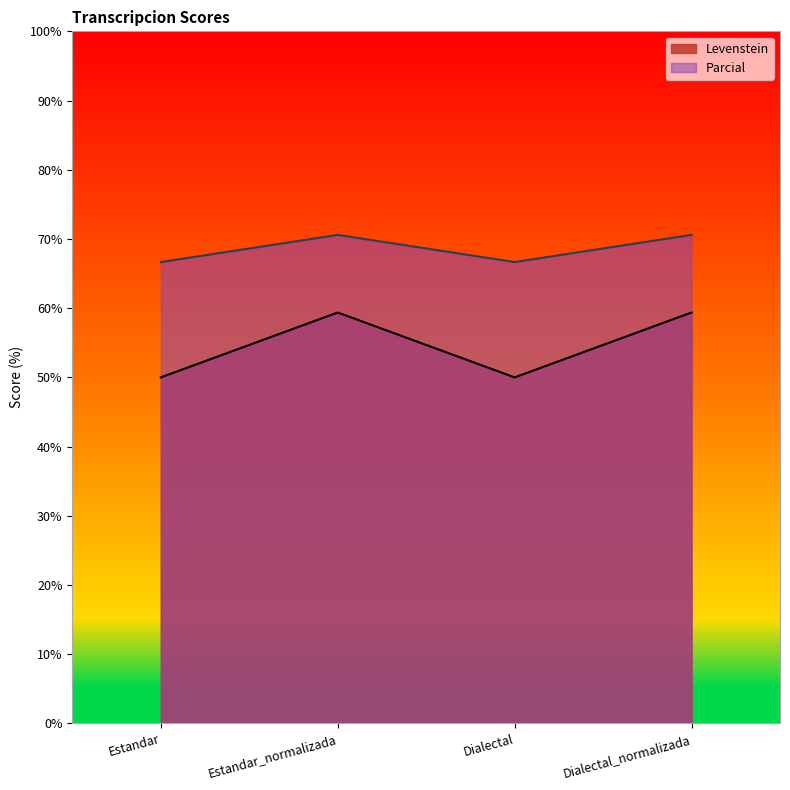

True or false: Levenstein and Parcial cross at least once.

False